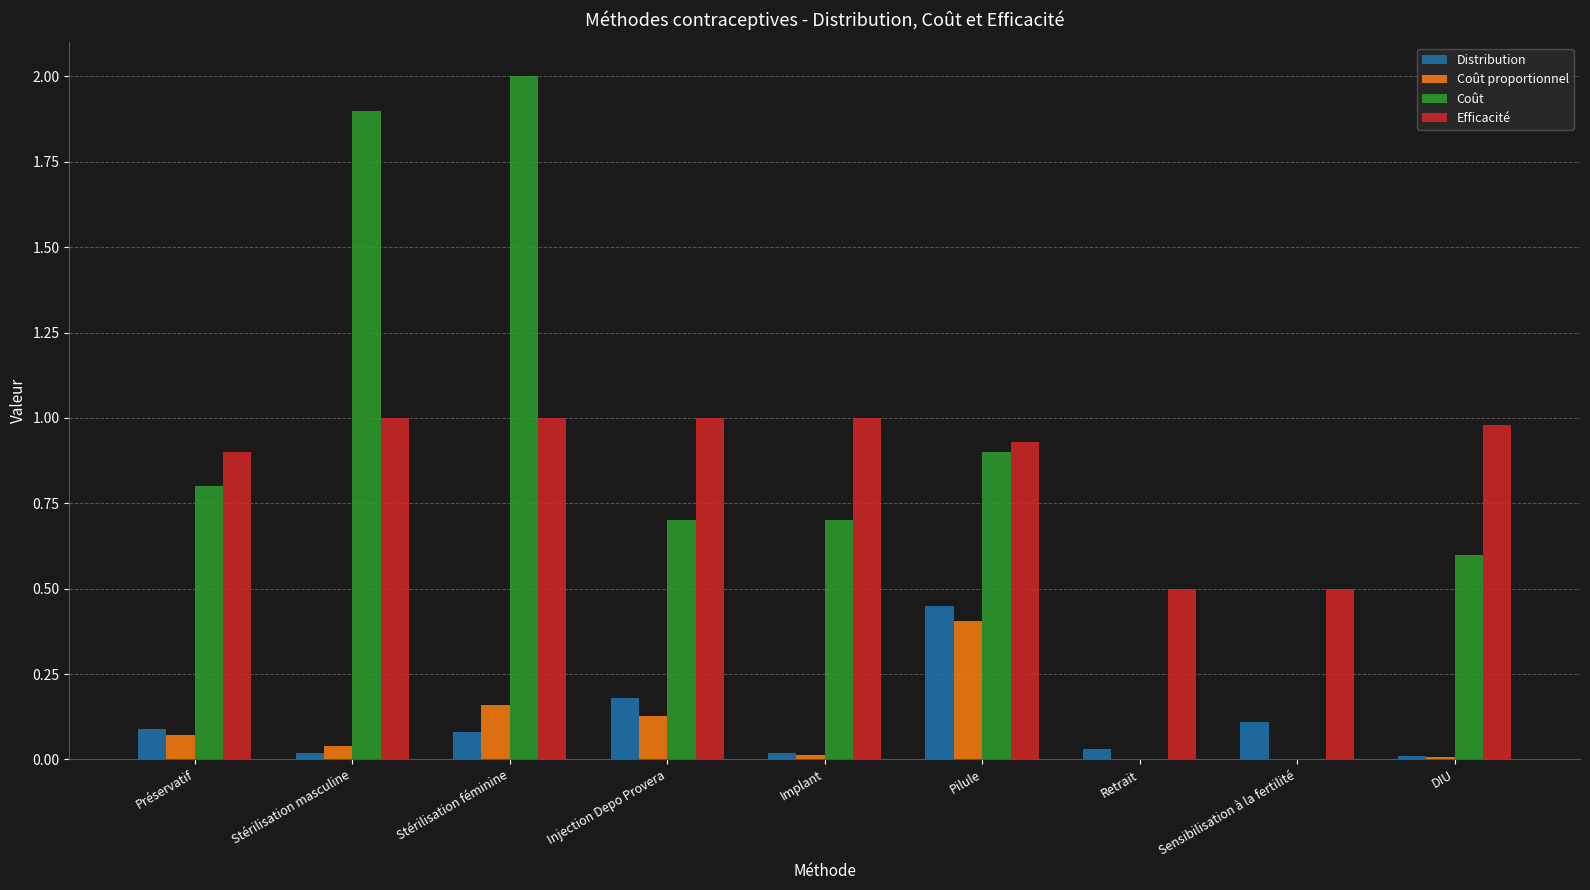

At which category does the chart reach its peak across all series?

Stérilisation féminine